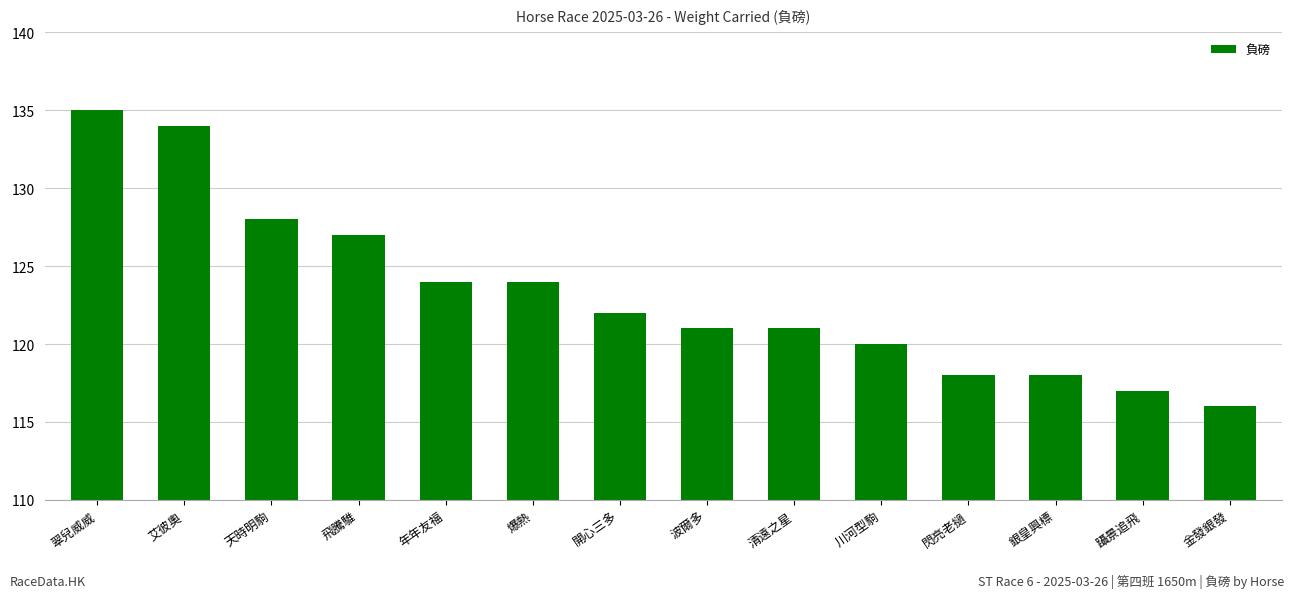

What is the ratio of the value at 銀皇興標 to the value at 波爾多?

1.0